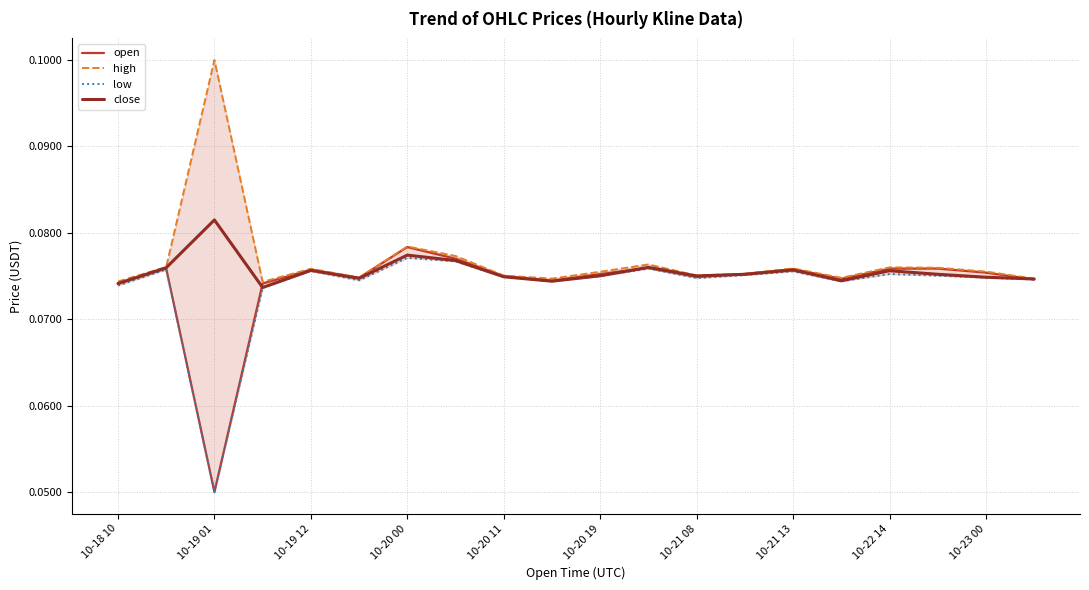

What are all the series names shown in the legend?

open, high, low, close